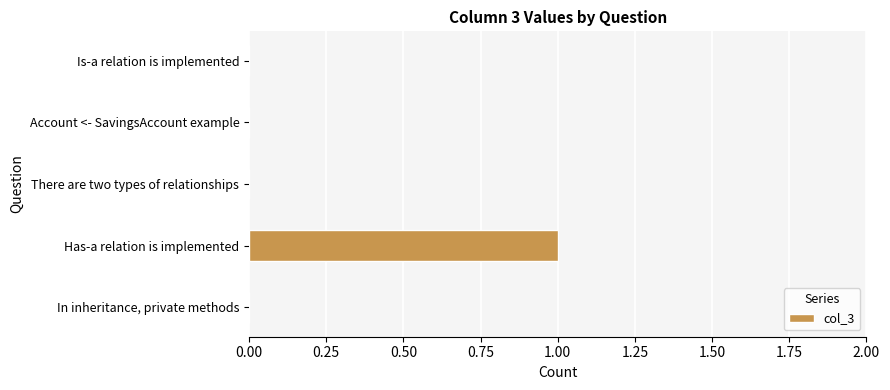

The value at Account <- SavingsAccount example is 0. True or false?

True